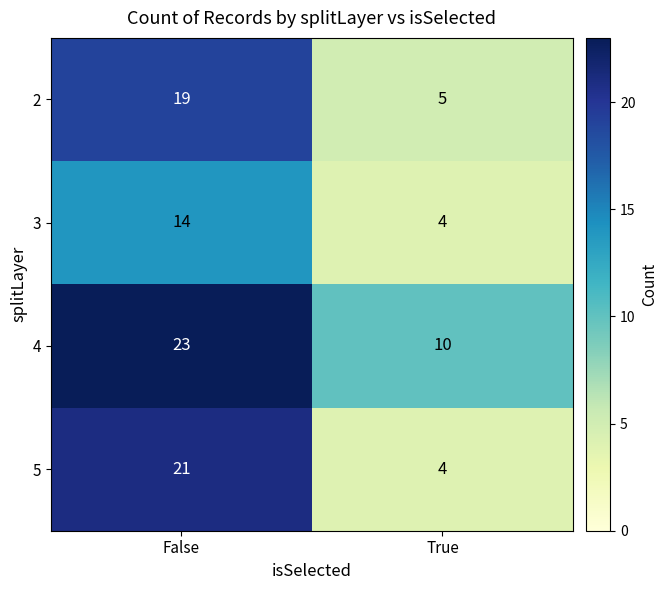

Count the number of data series in this chart.

4